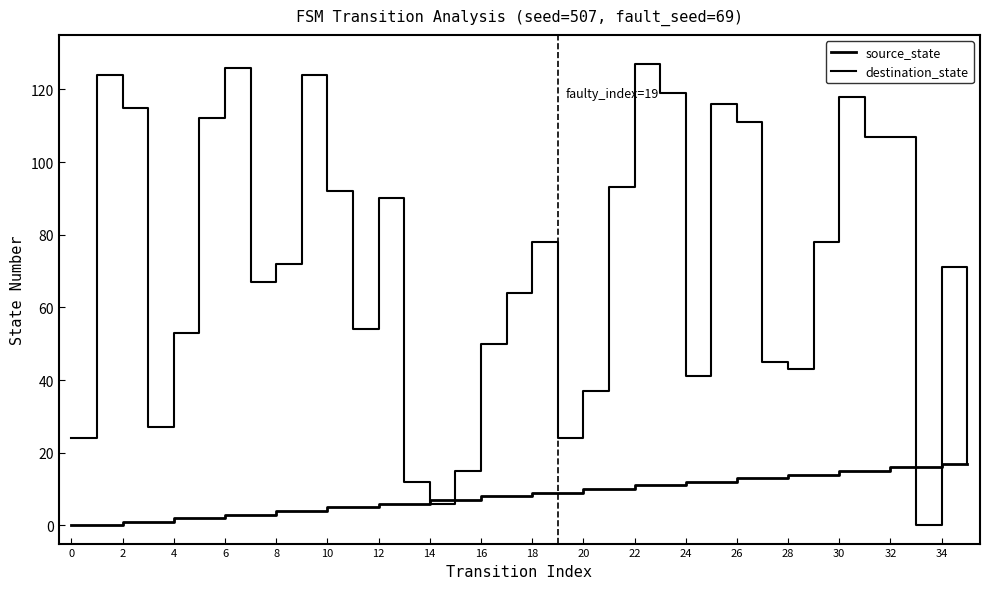

How many categories are shown in the chart?

36